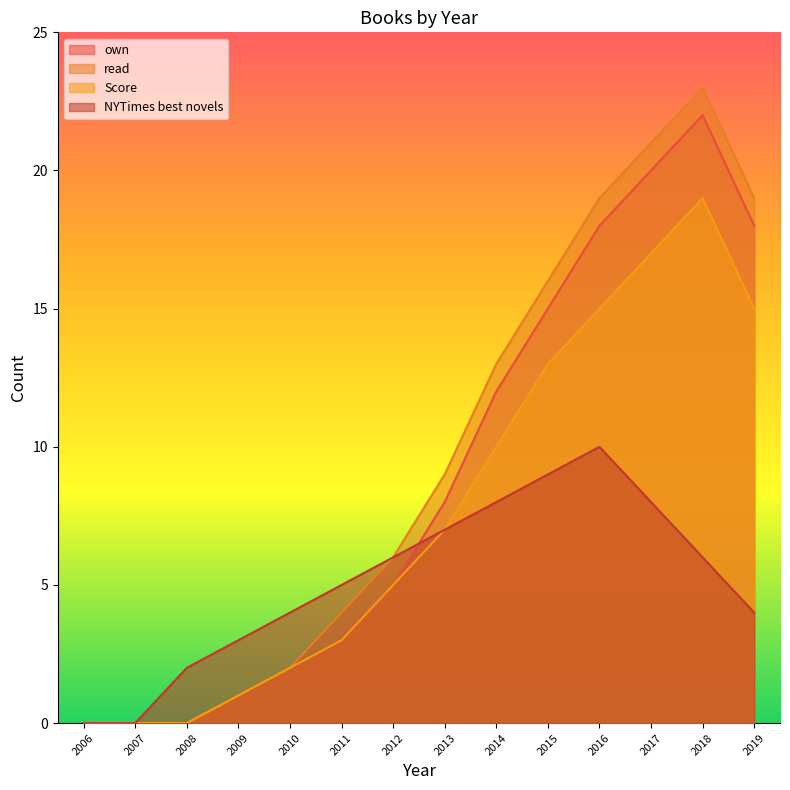

What is the total value across all series at 2019?

56